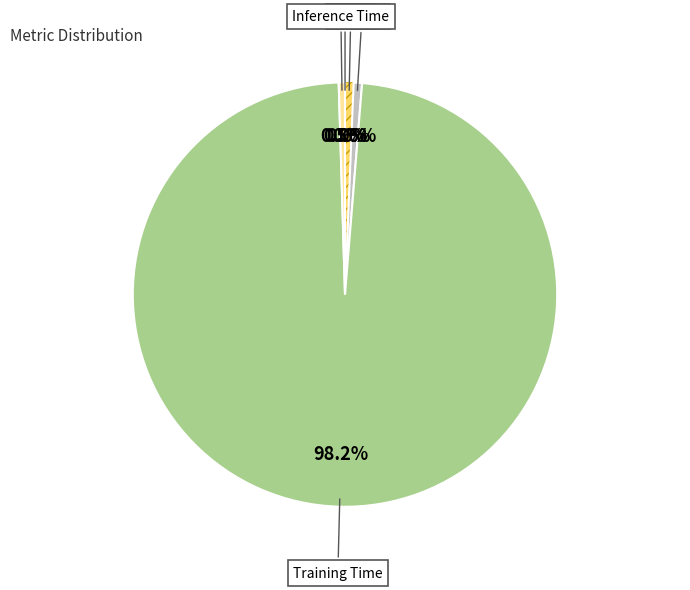

Does any single category account for the majority?

Yes